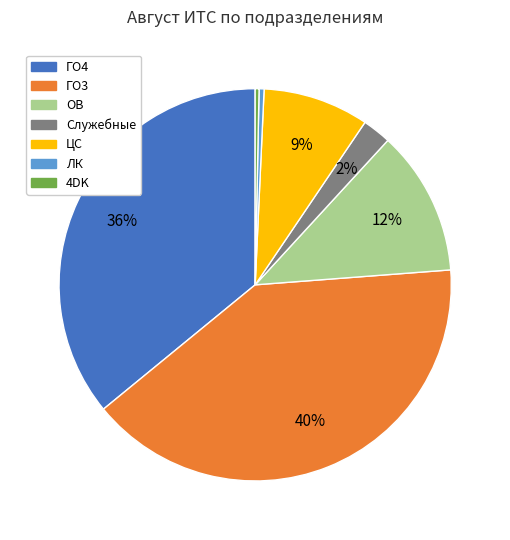

Does ЛК account for over 50% of the chart?

No